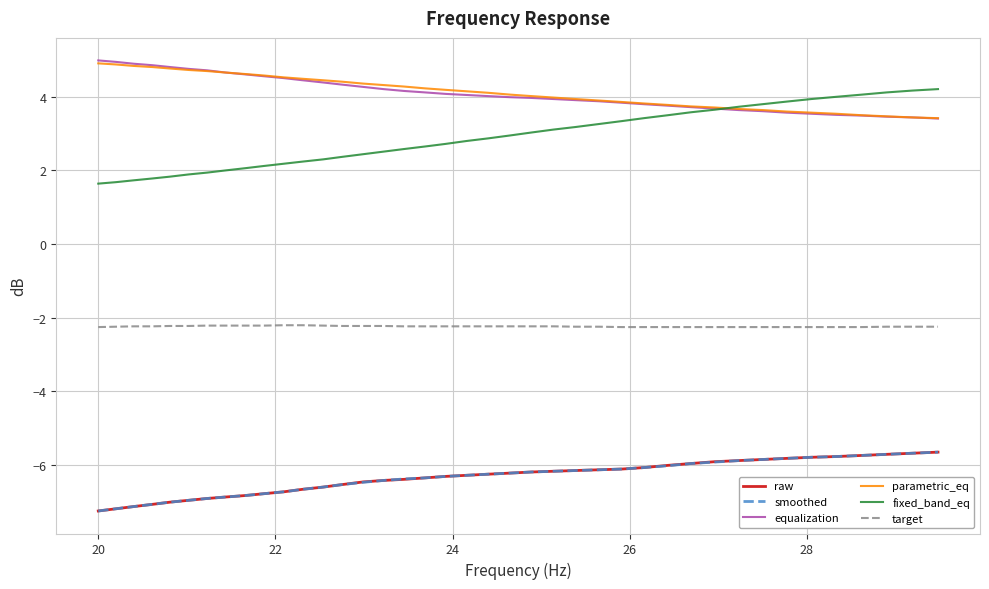

What is the highest value of the equalization series?

5.0